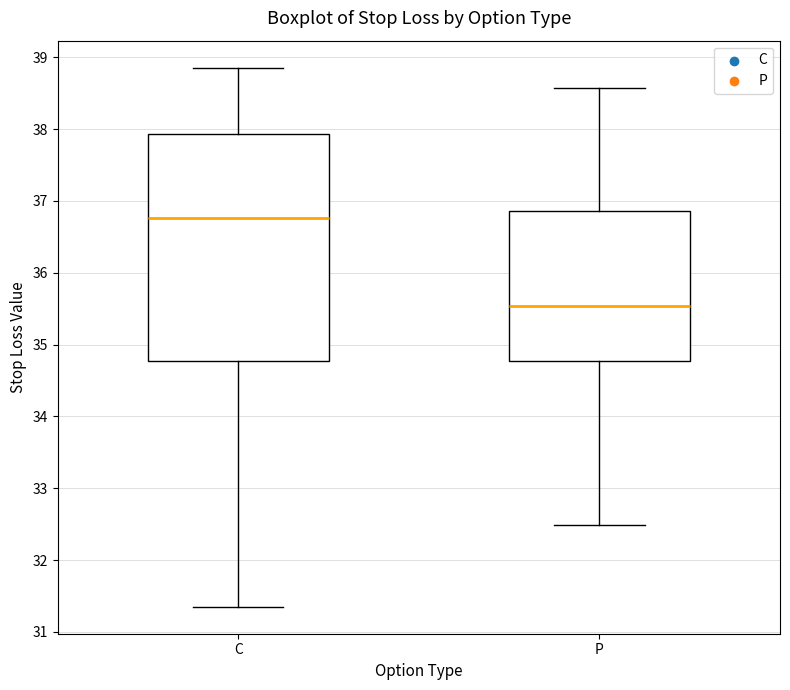

Reading left to right, transcribe this box plot: for each box, give where its median line is, the range the box spans, and where its two whiskers end, as read against the y-axis. The values are not printed on the chart, so give them approximately, as read against the axis.

C: median 36.8, box 34.8 to 37.9, whiskers 31.4 to 38.9
P: median 35.5, box 34.8 to 36.9, whiskers 32.5 to 38.6